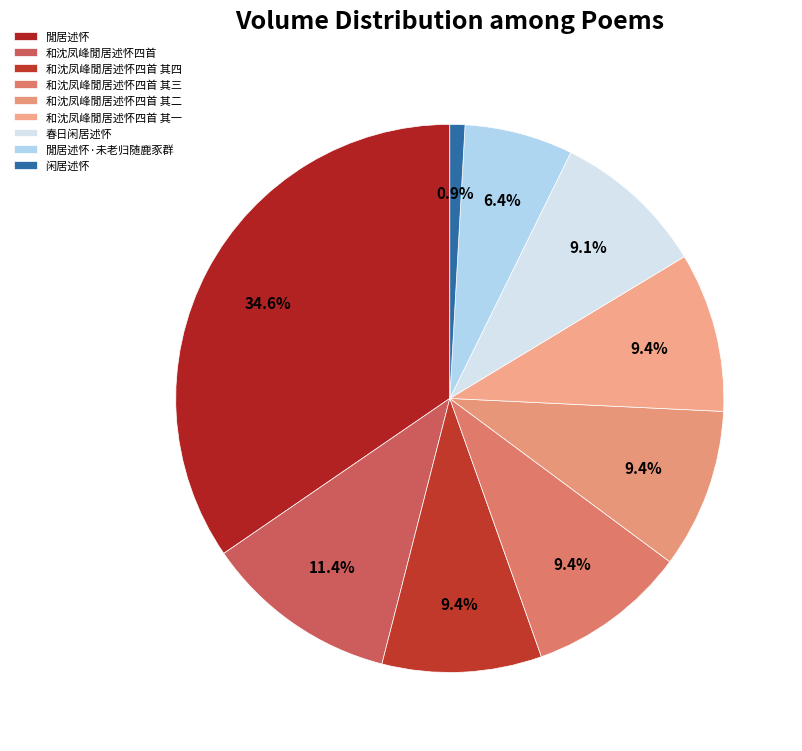

Does 閒居述怀 account for over 50% of the chart?

No